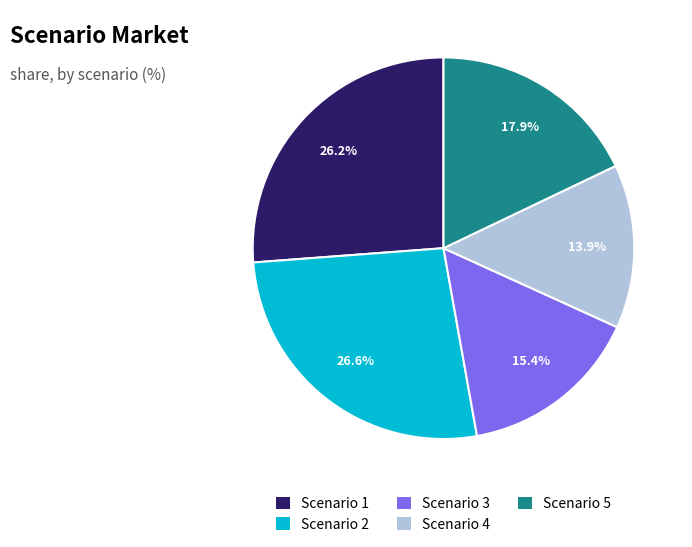

Does any single category account for the majority?

No